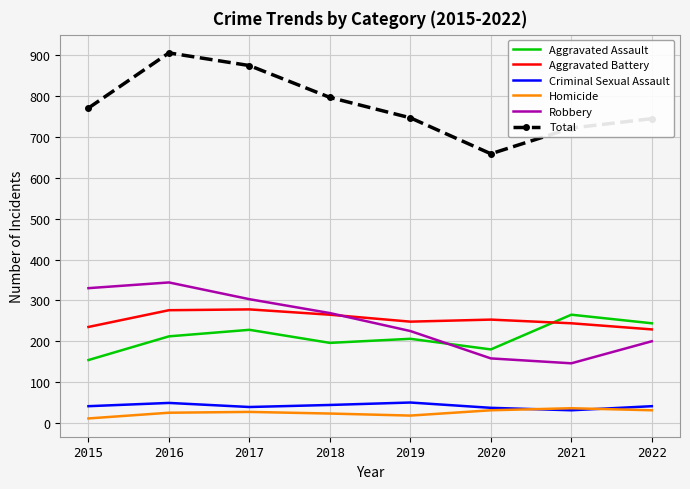

What is the sum of all Criminal Sexual Assault values?

332